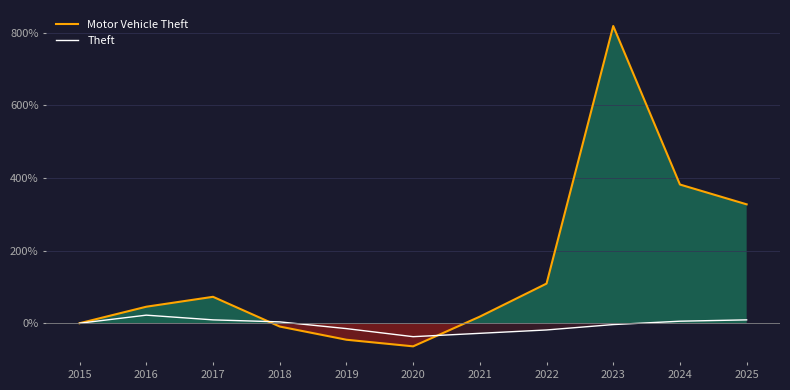

How many values in the Motor Vehicle Theft series are below 45?

5